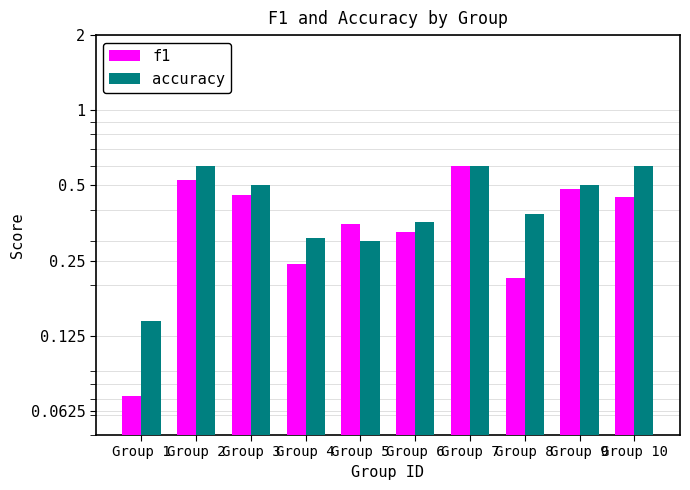

What is the minimum value shown in the chart?

0.1